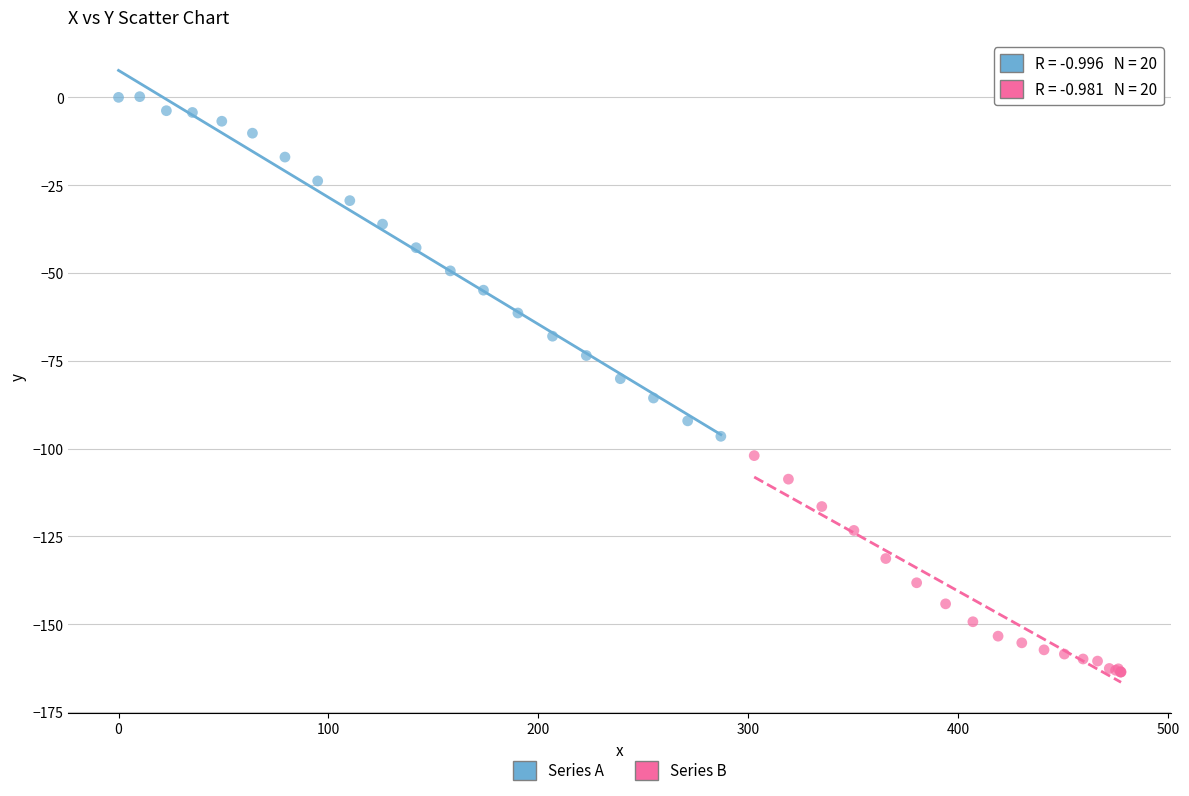

Which series contains the lowest Y value?

Series B